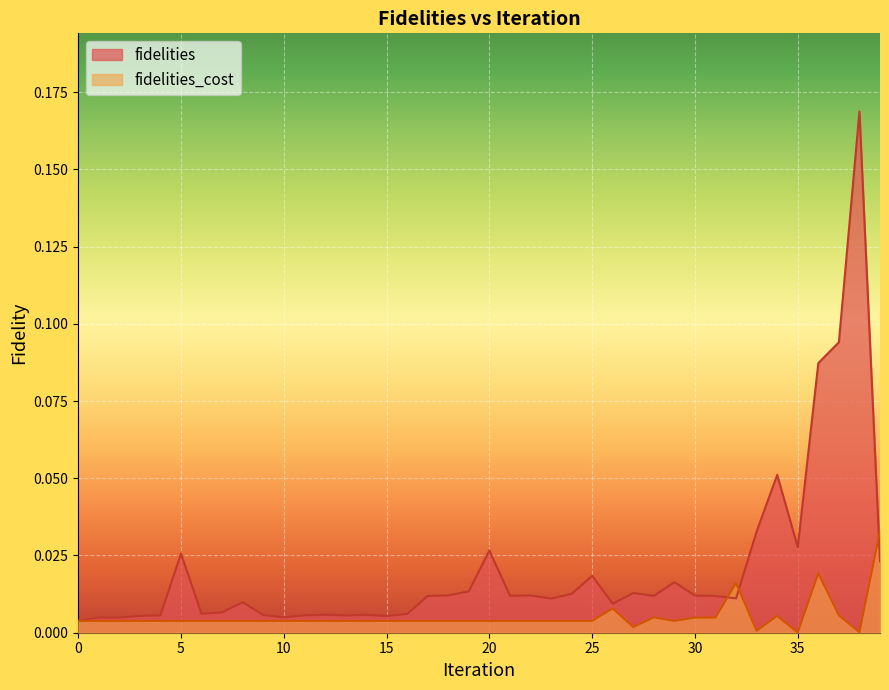

At which label does fidelities reach its peak?

38